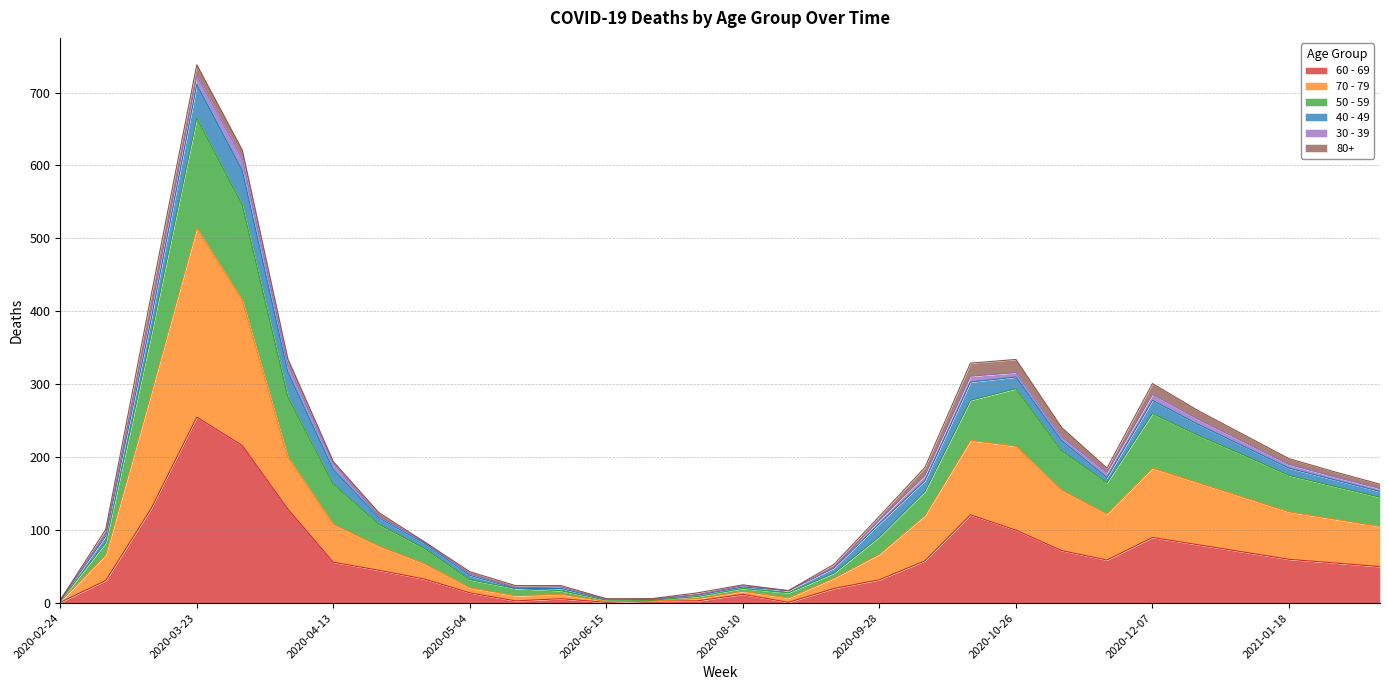

What is the label of the 23rd point from the right?

2020-04-20